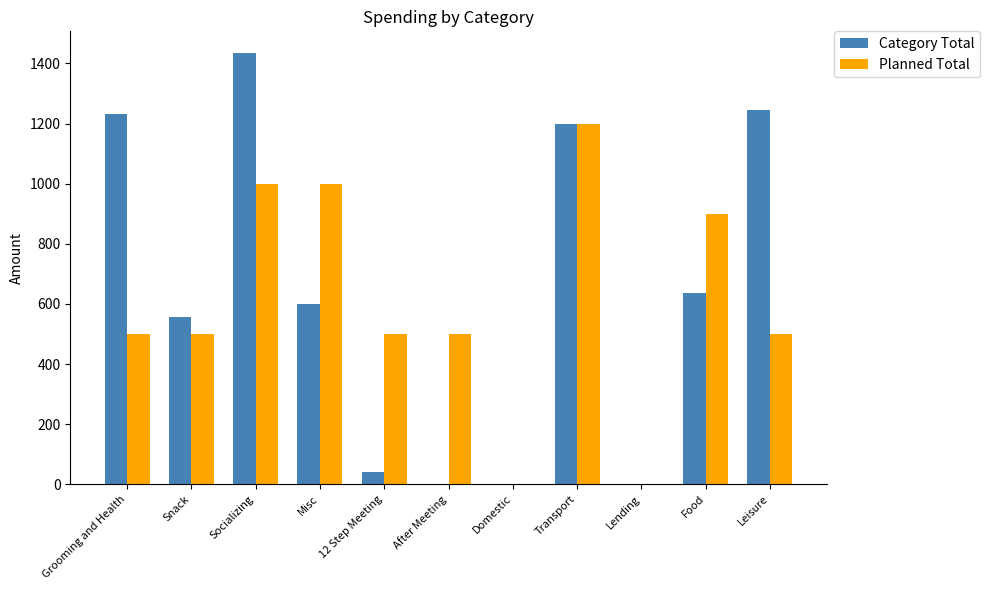

What is the sum of the Category Total values at Transport and After Meeting?

1200